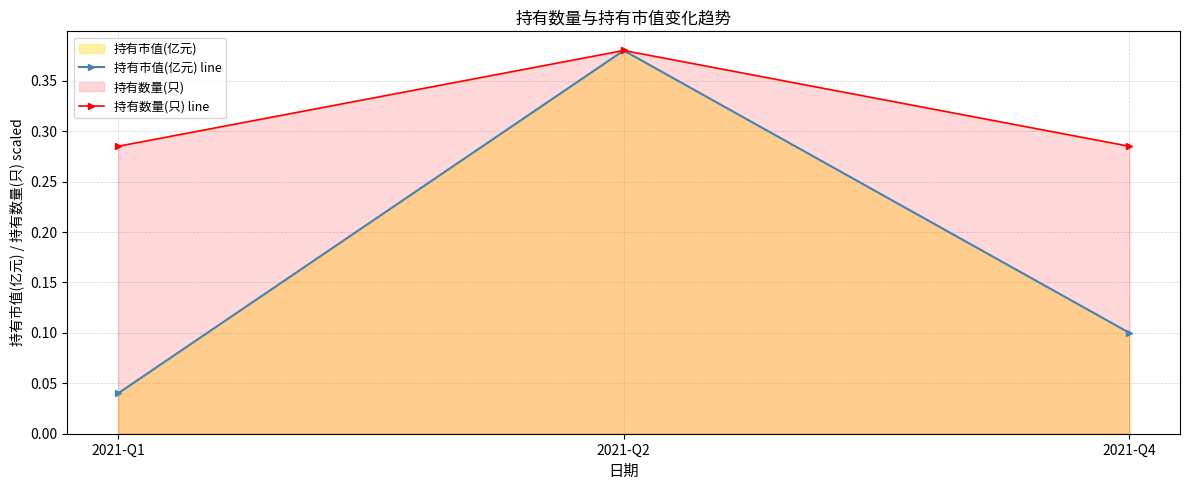

Reading left to right, extract all data points from this chart.

持有市值(亿元) line: 0.0	0.4	0.1
持有数量(只) line: 0.3	0.4	0.3